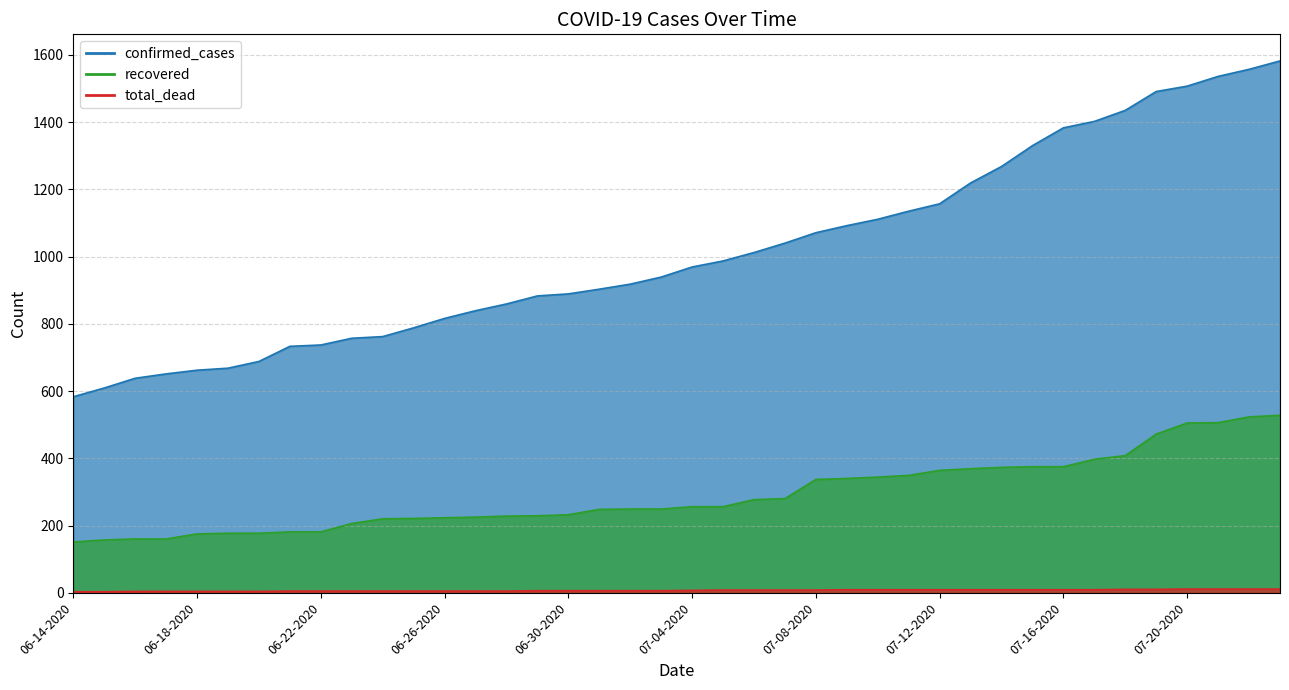

Count the number of categories in the chart.

40